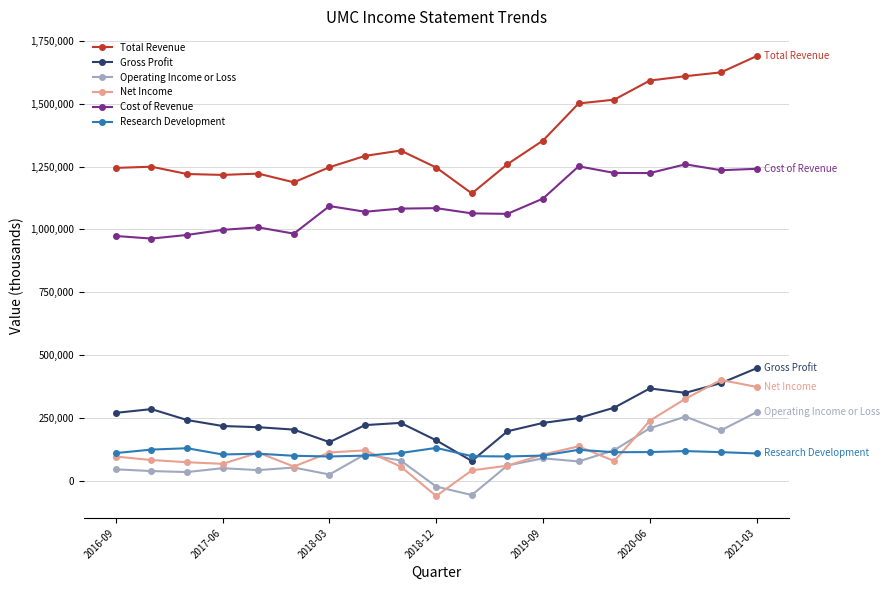

True or false: Operating Income or Loss has more than 0 points higher than both neighbors.

True